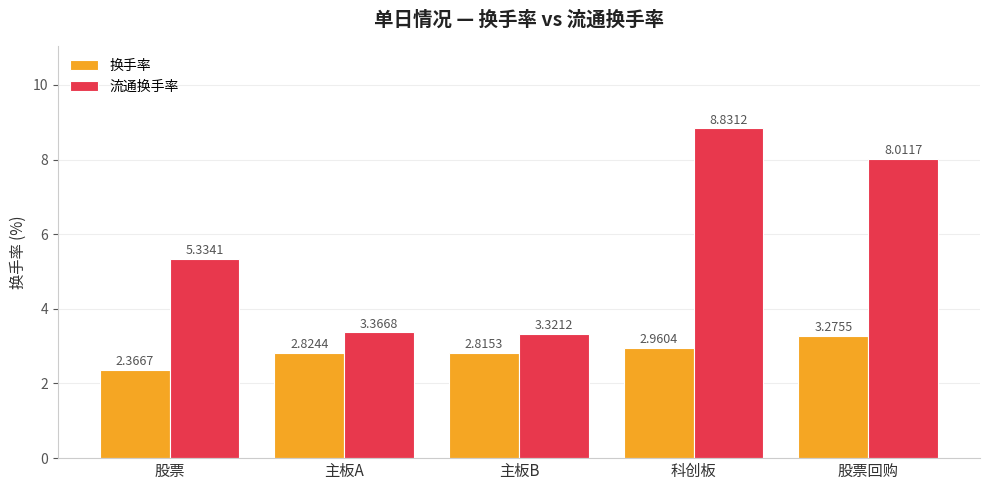

At which label is 换手率 closest to 2?

股票